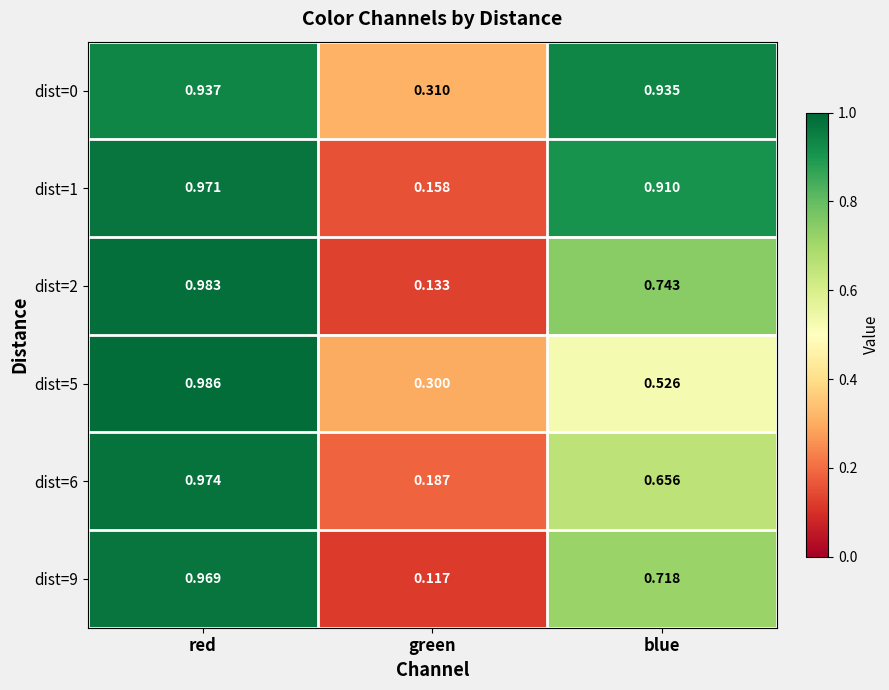

At which category is the sum across all series the highest?

red